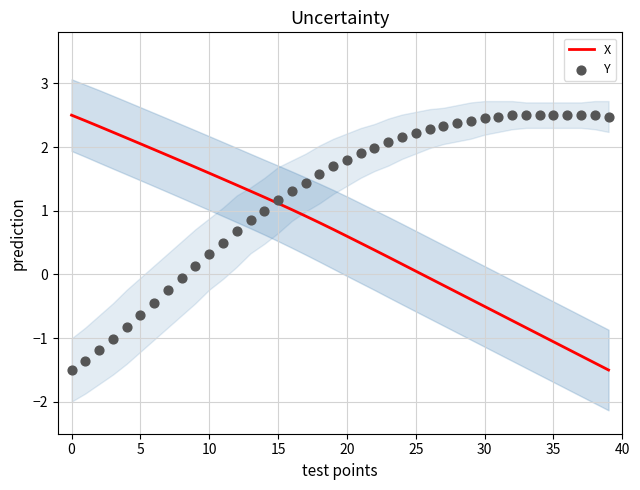

At which category is the sum across all series the highest?

19